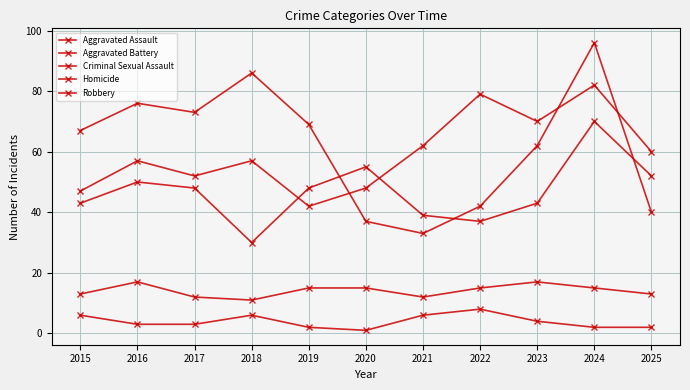

Where is the first local minimum for Robbery?

2017